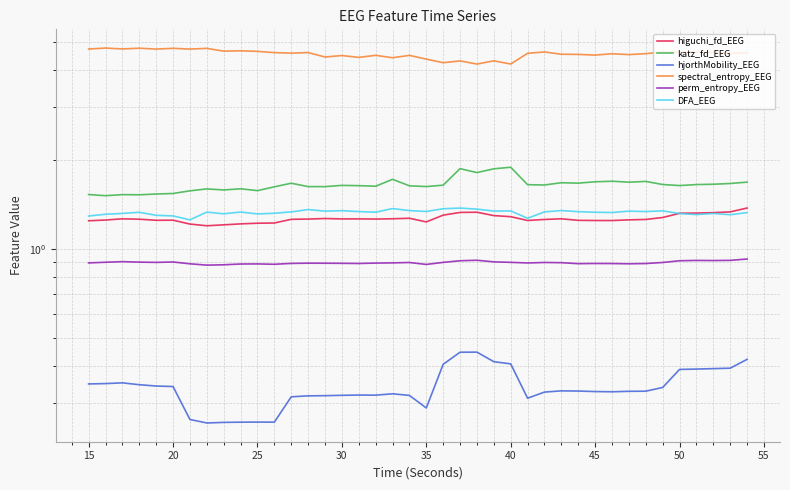

List the series in order of their peak value, lowest first.

hjorthMobility_EEG, perm_entropy_EEG, DFA_EEG, higuchi_fd_EEG, katz_fd_EEG, spectral_entropy_EEG